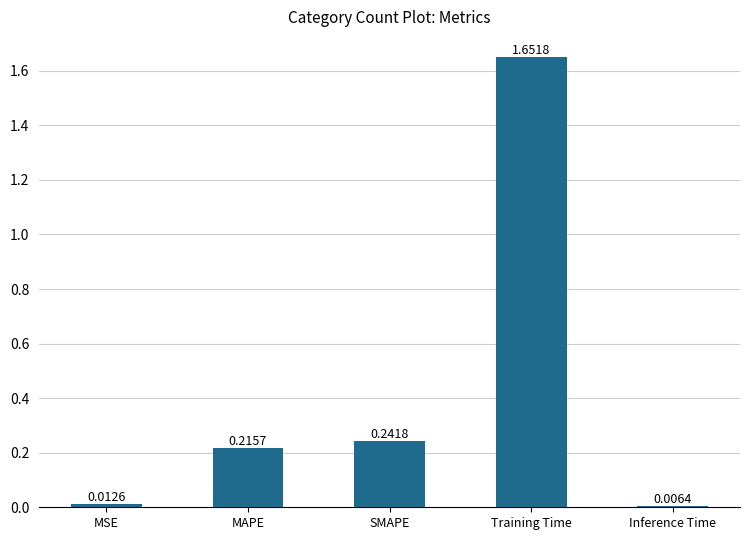

What is the sum of all values?

2.1